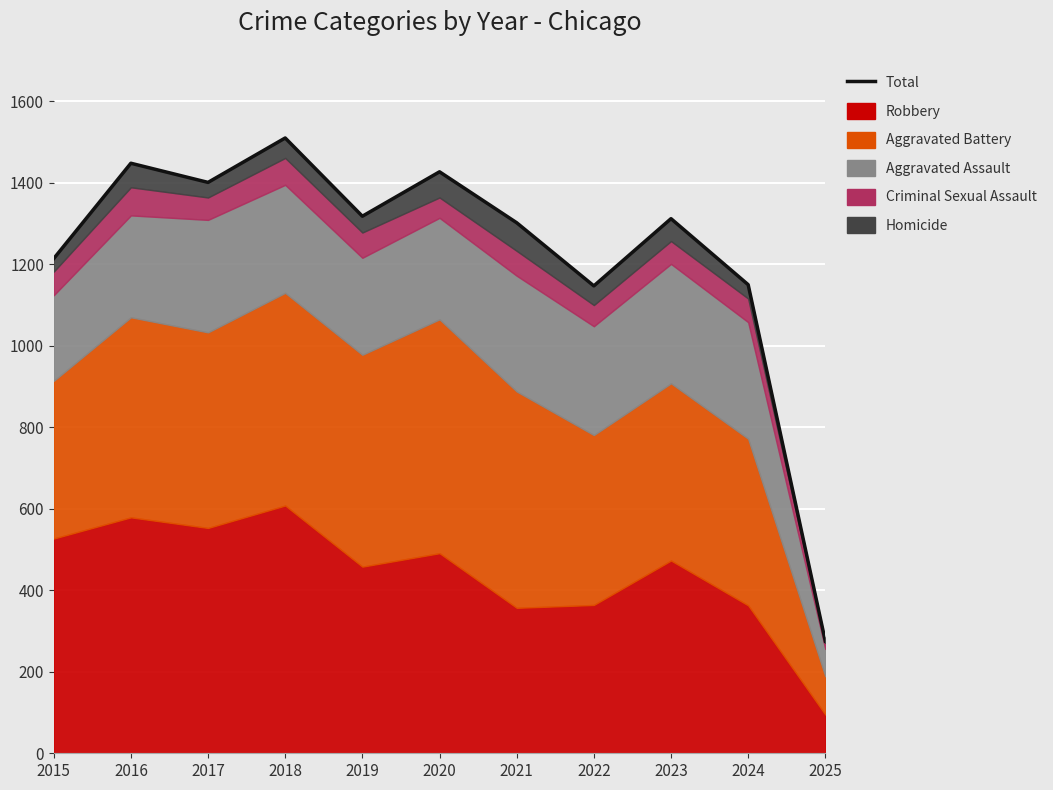

Is it true that the value at 2016 is 1448?

True